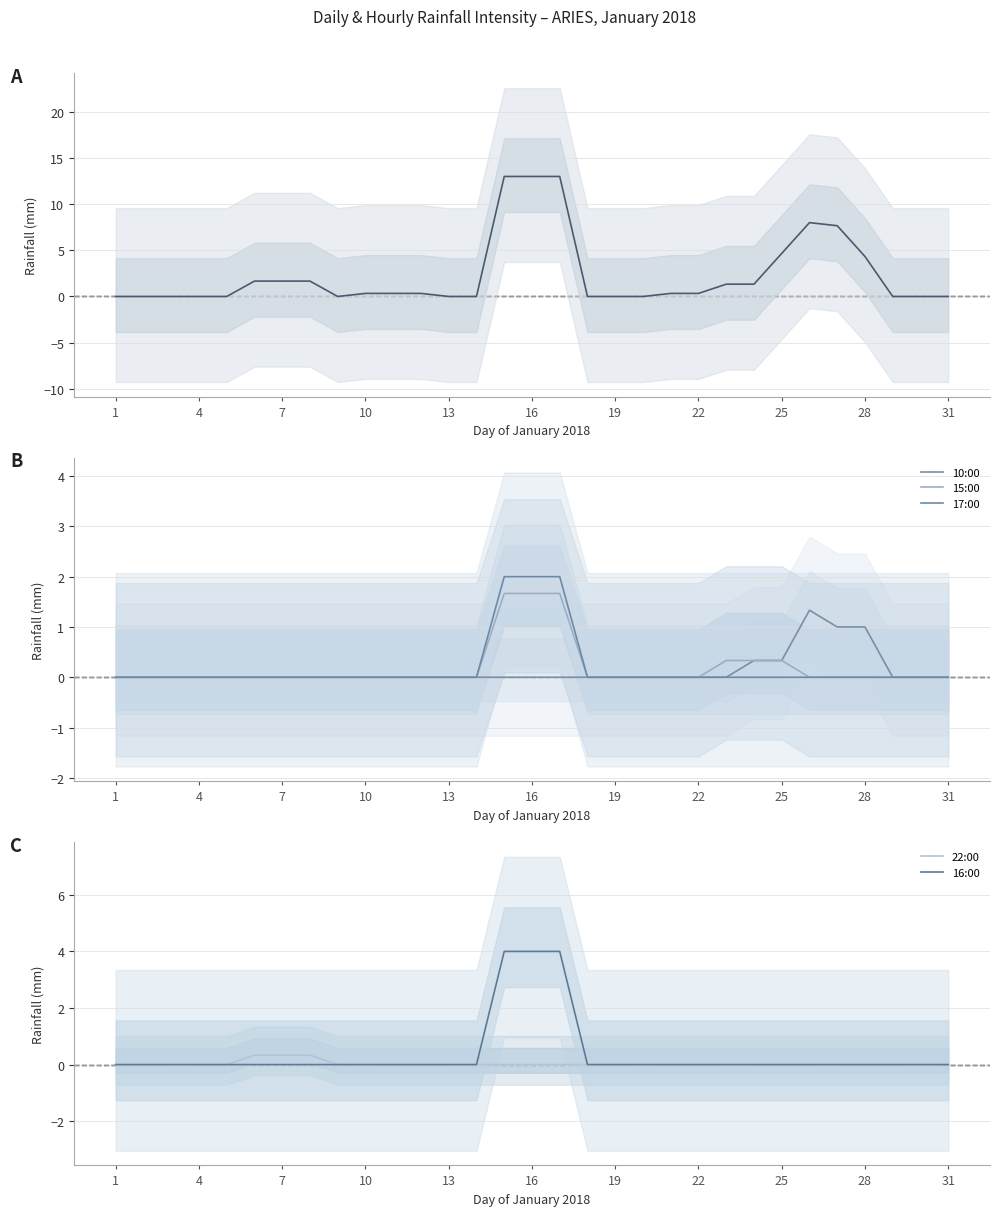

What is the average value of the 16:00 series?

0.4